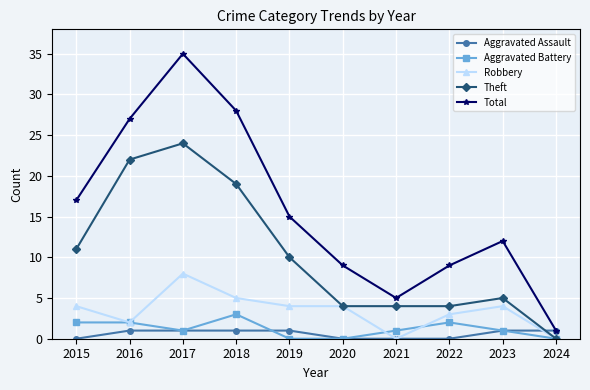

Is the value of Total at 2020 greater than the value of Robbery at 2018?

Yes